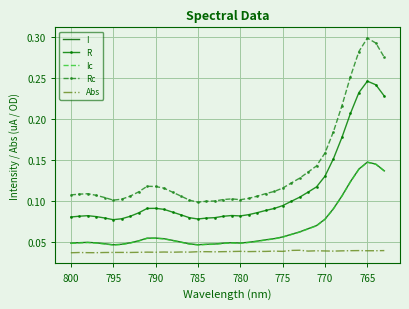

True or false: Abs and R cross at least once.

False